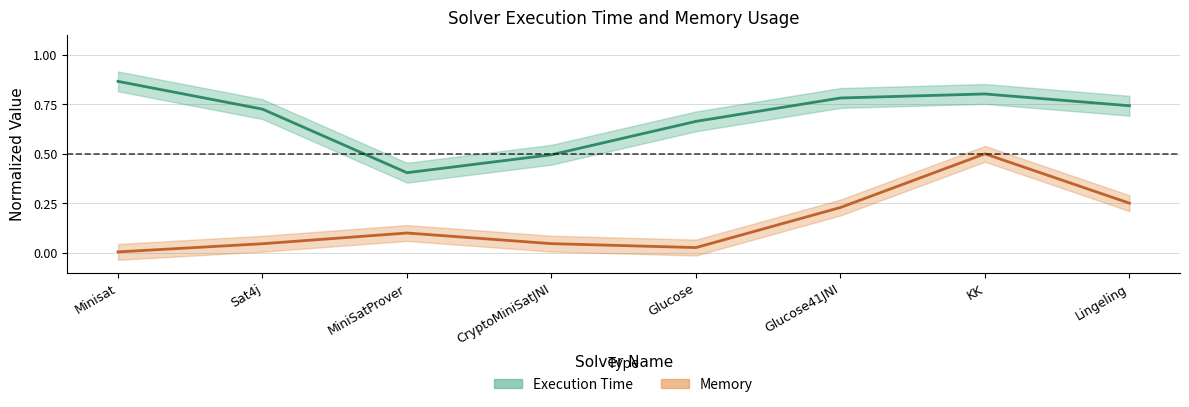

At which category does the chart reach its peak across all series?

Minisat